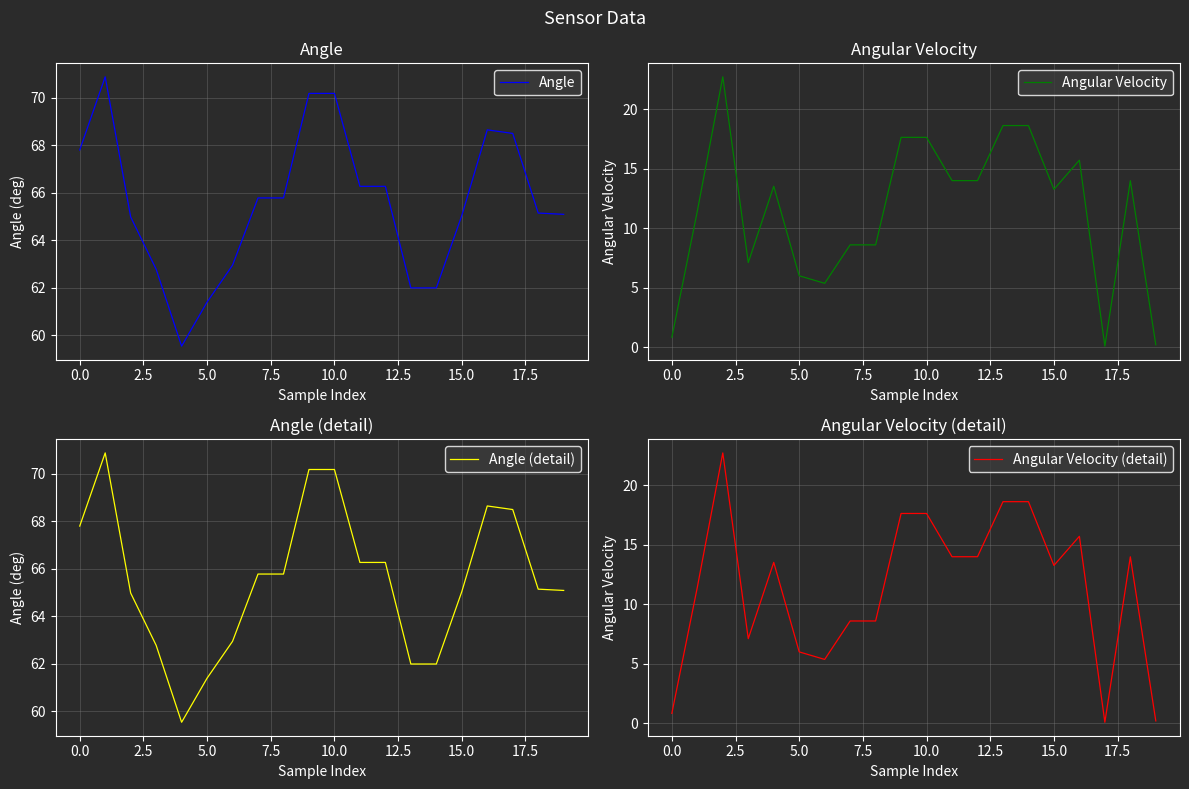

True or false: Angular Velocity (detail) and Angle cross at least once.

False